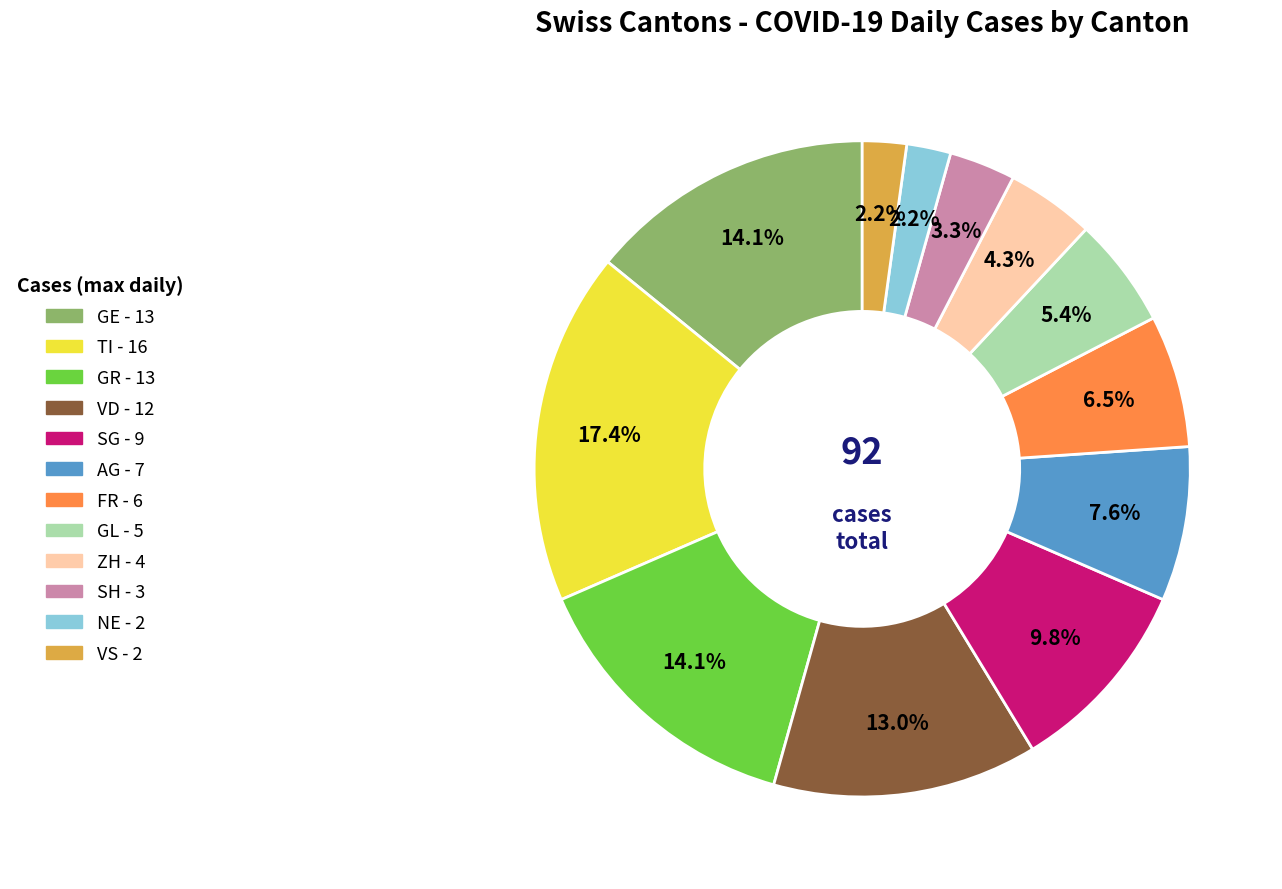

Does any single category account for the majority?

No